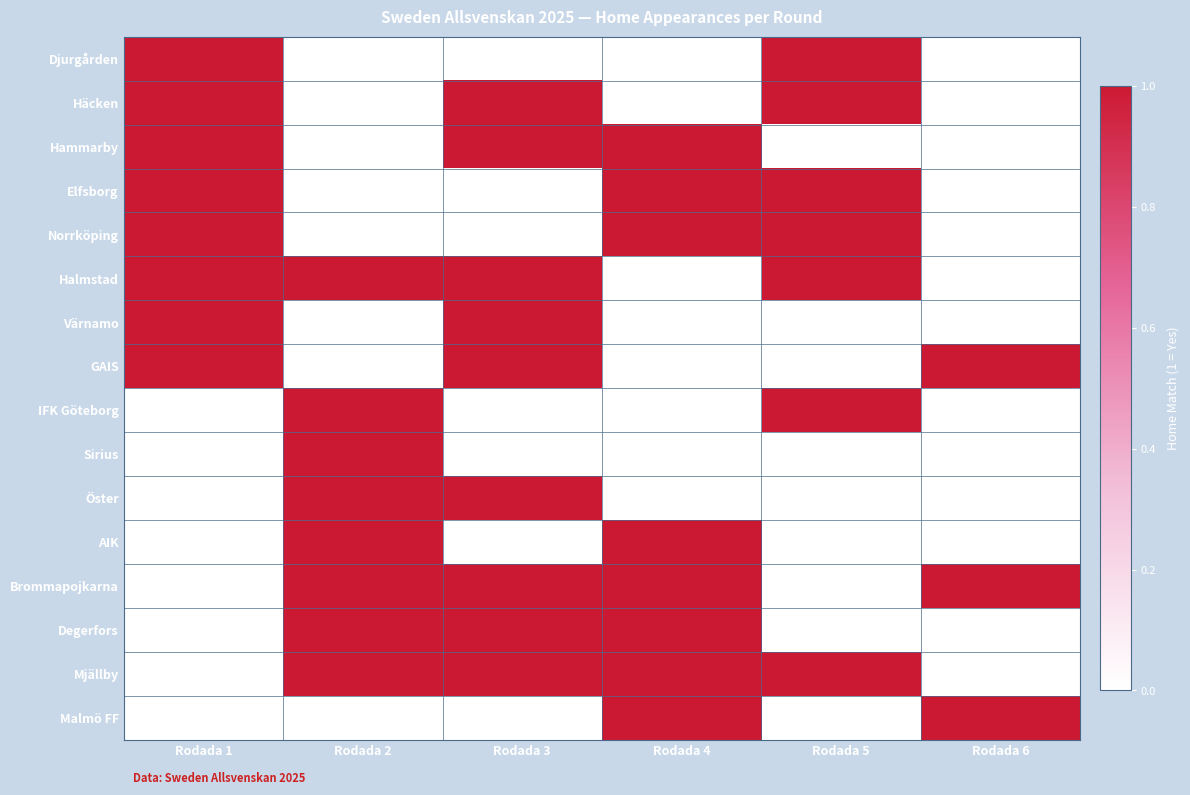

At how many categories does at least one series exceed 0?

6